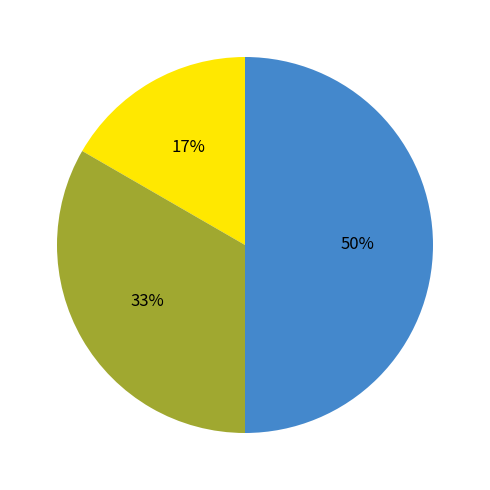

To the nearest percent, what is the difference between the largest and smallest slice percentages?

33%